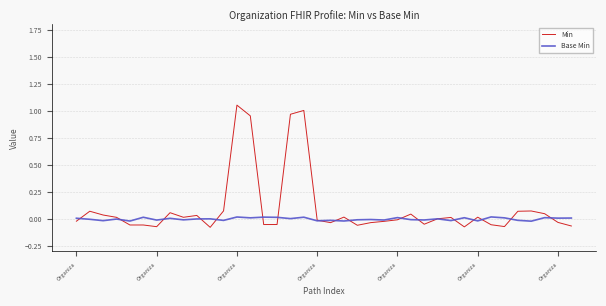

Rank the series by their maximum value, from lowest to highest.

Base Min, Min